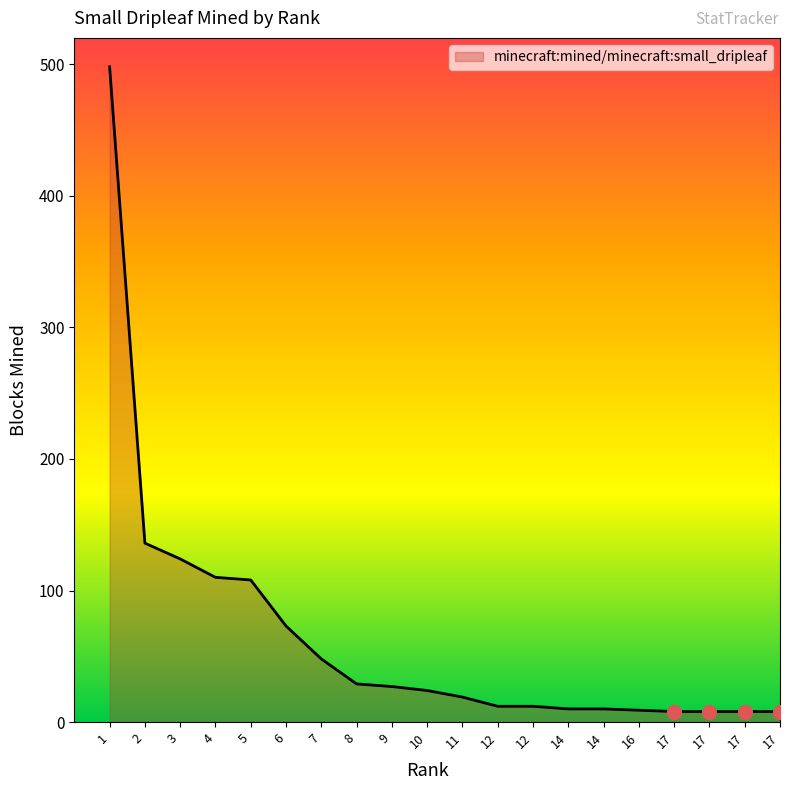

Does the chart display data point markers on the line(s)?

No